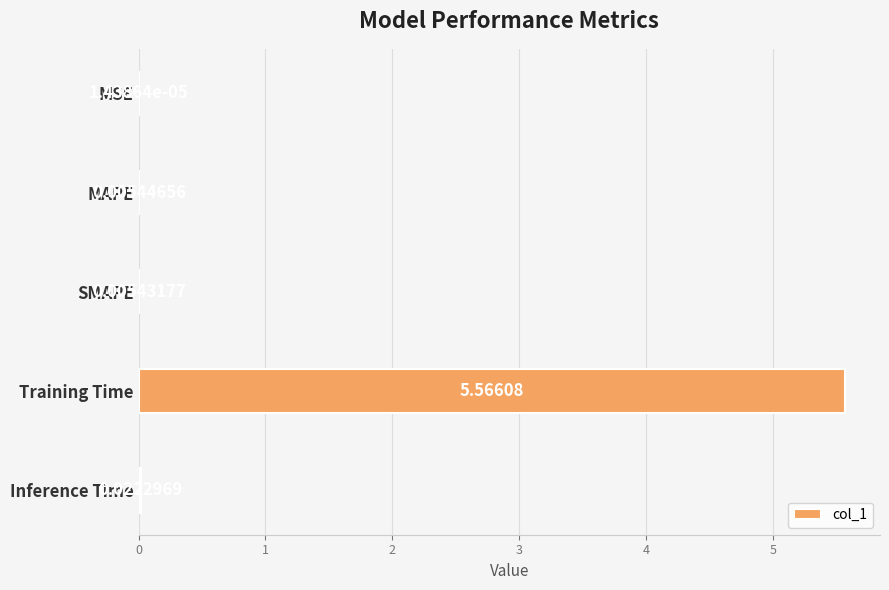

What is the change in value from Training Time to Inference Time?

-5.5